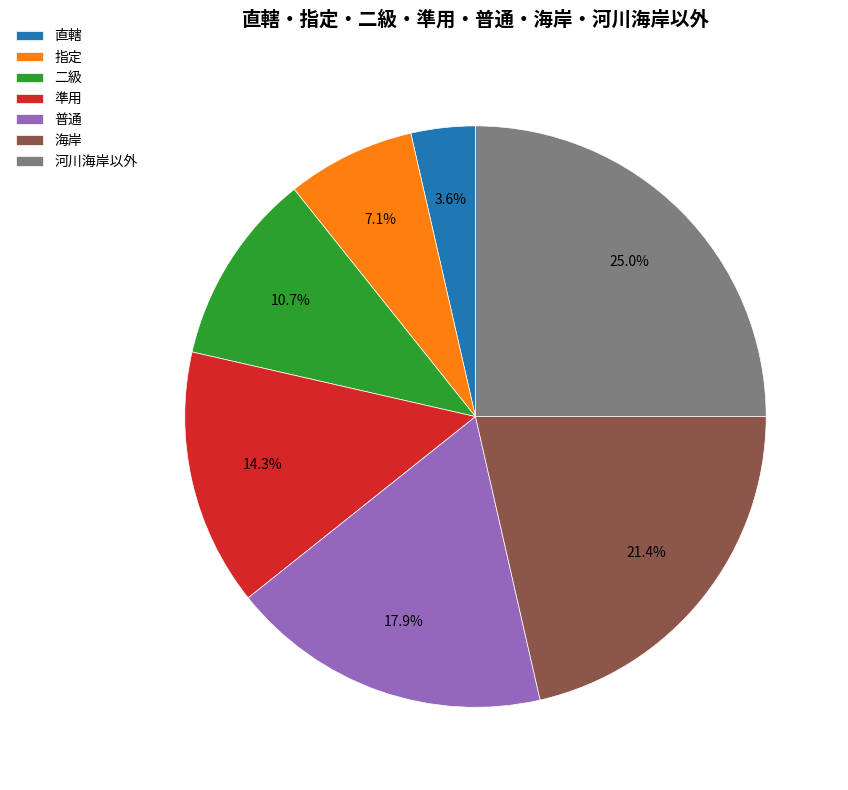

Is there any slice that represents more than half of the pie?

No